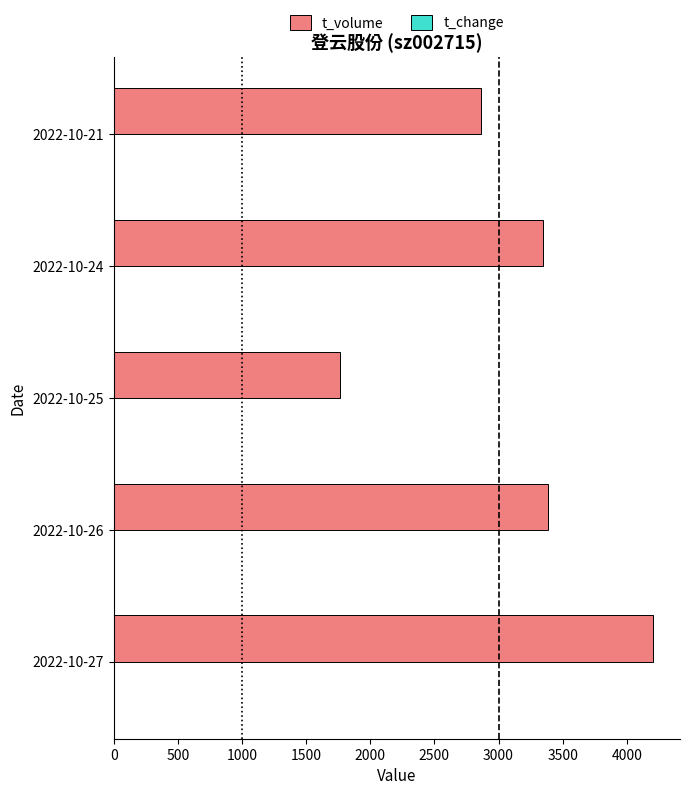

At which label does t_volume reach its peak?

2022-10-27